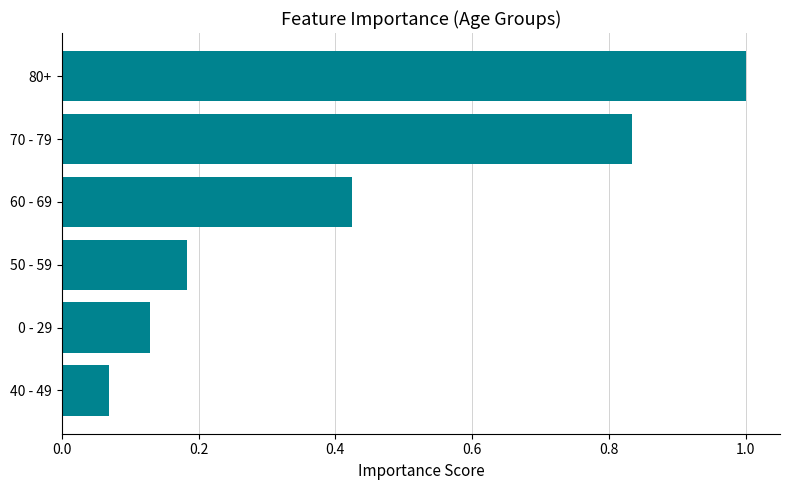

Is it true that the value at 50 - 59 is 0.3?

False